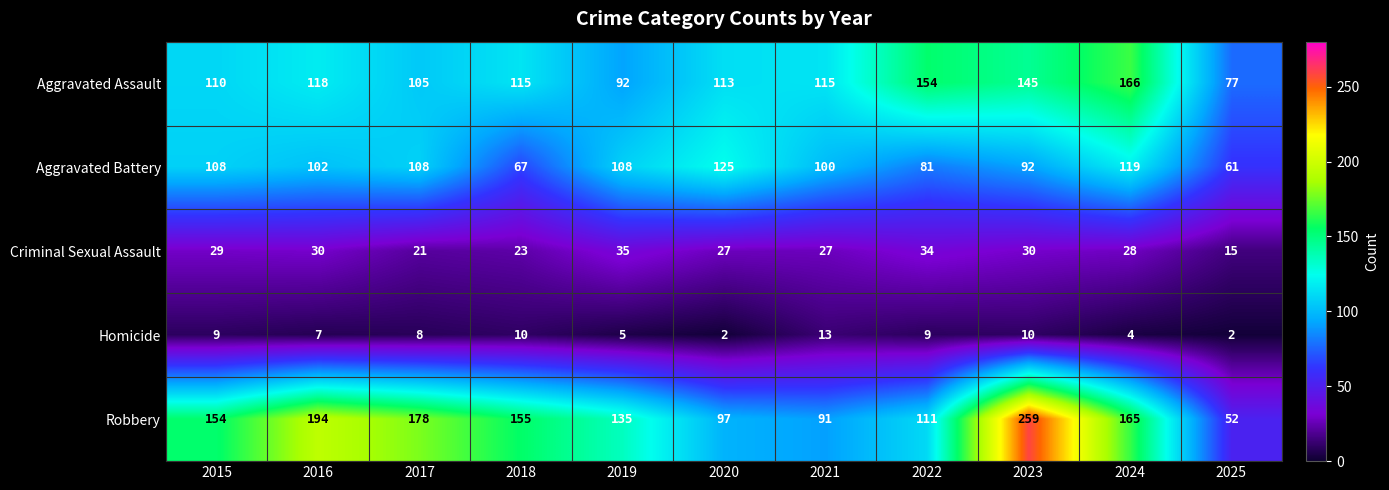

What is the maximum value shown in the chart?

259